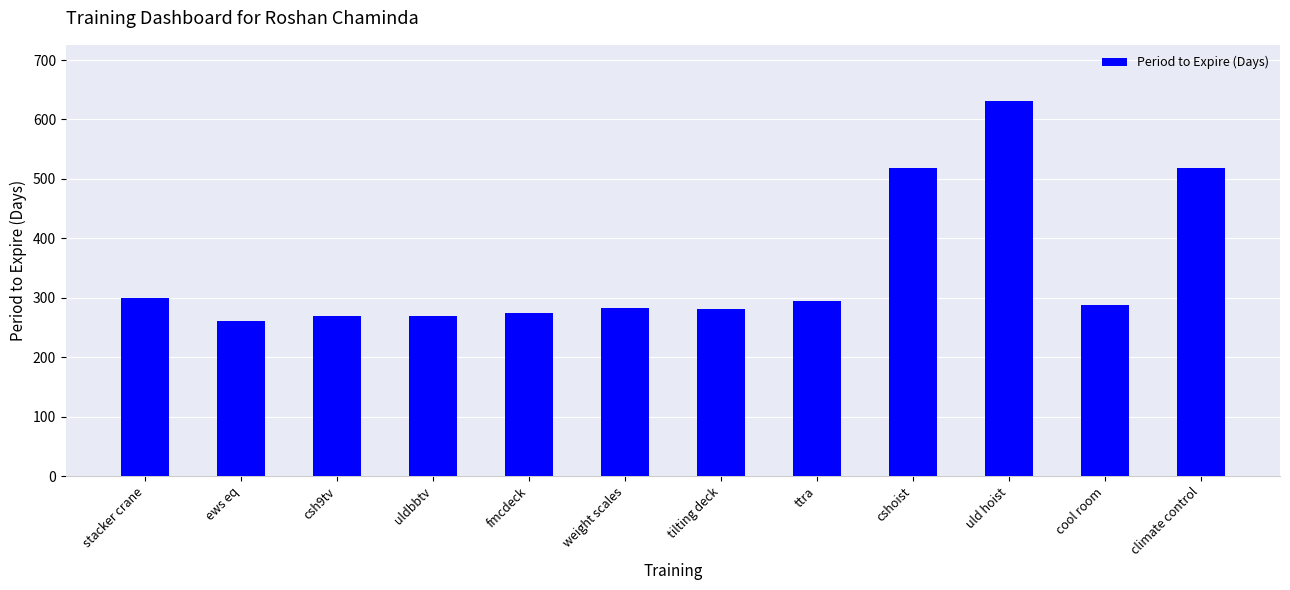

Does the chart contain any negative values?

No